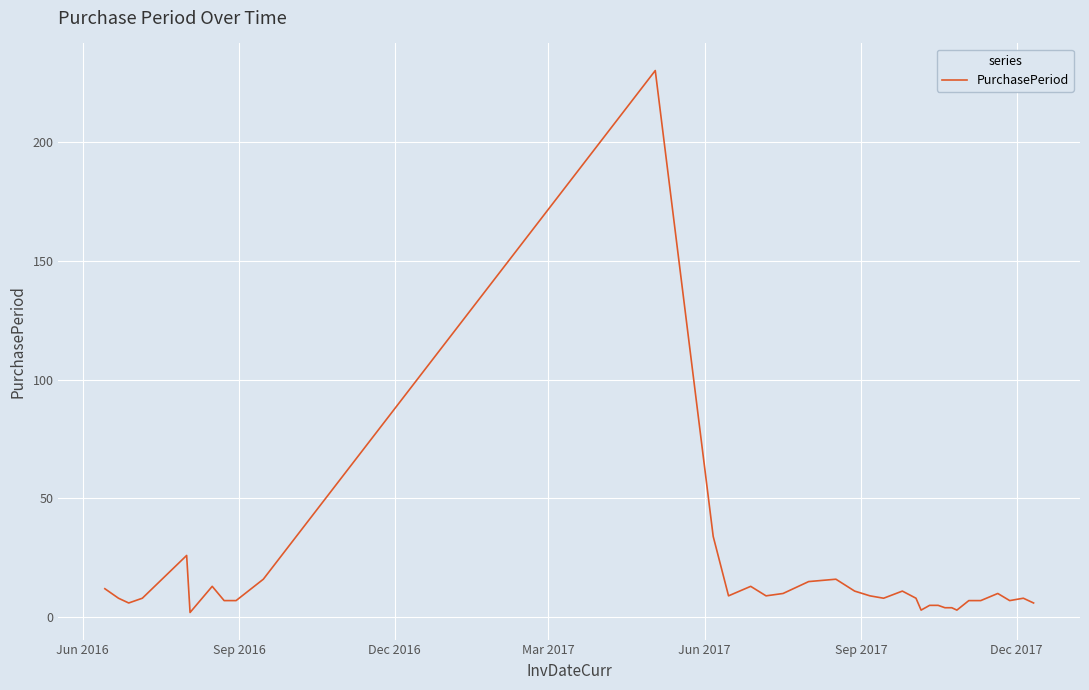

What is the difference between the maximum and minimum values?

228